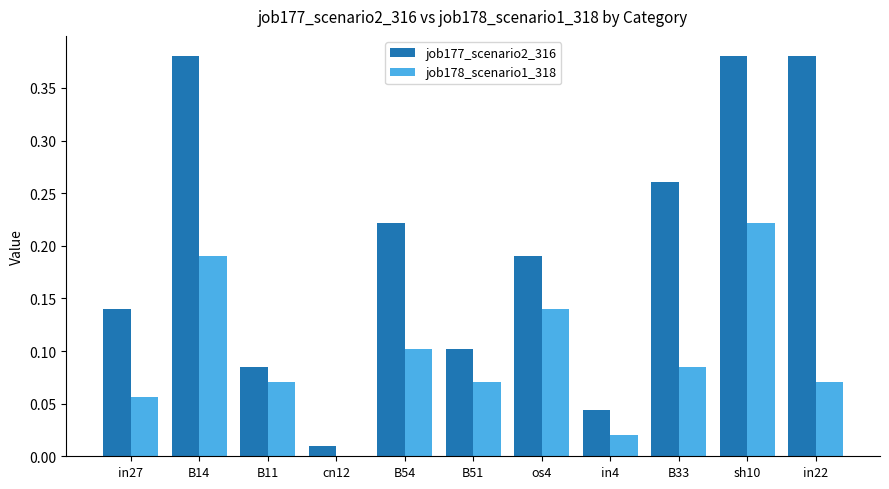

At which label does job178_scenario1_318 reach its peak?

sh10